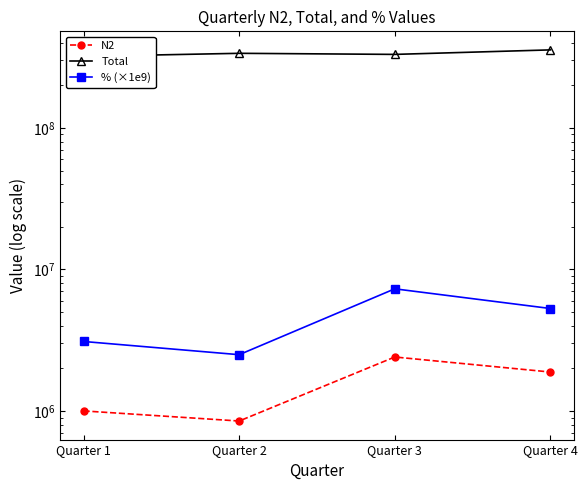

Where is % (×1e9) nearest to the value 4900000?

Quarter 4